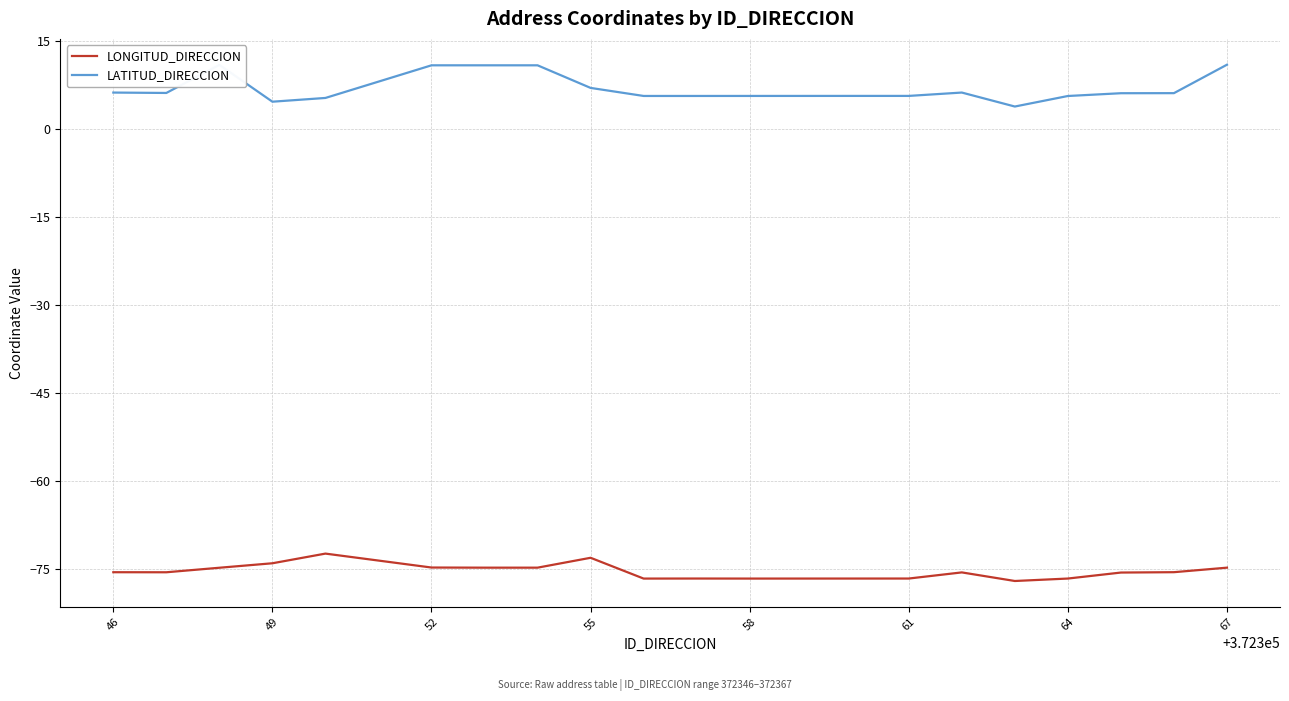

What is the lowest value of the LATITUD_DIRECCION series?

3.9